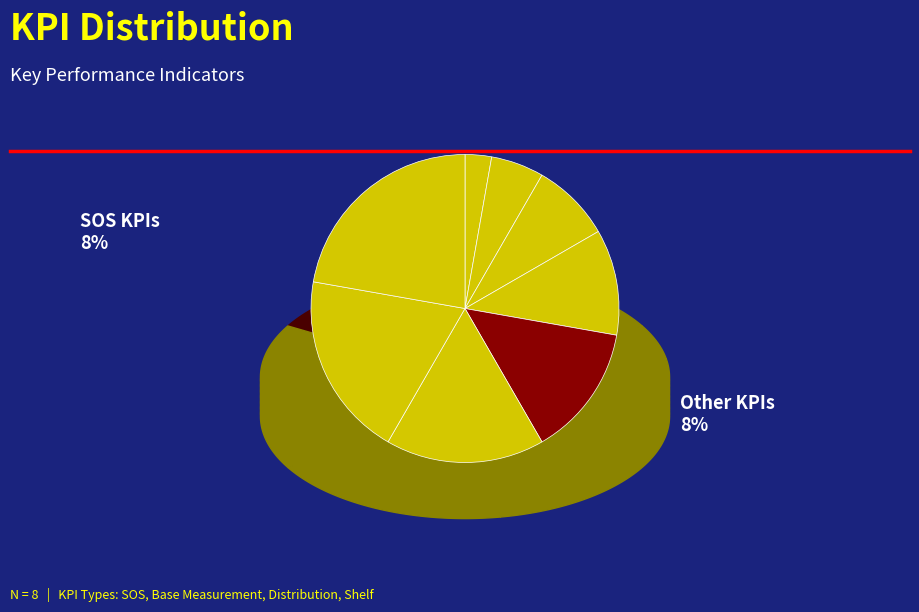

To the nearest percent, what is the difference between the largest and smallest slice percentages?

19%